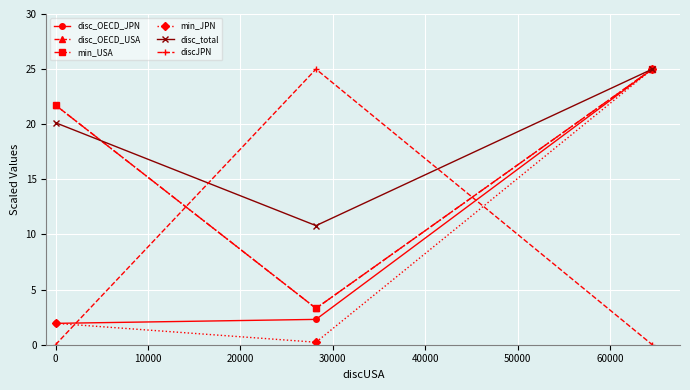

Is this an area chart (filled region under the line)?

No